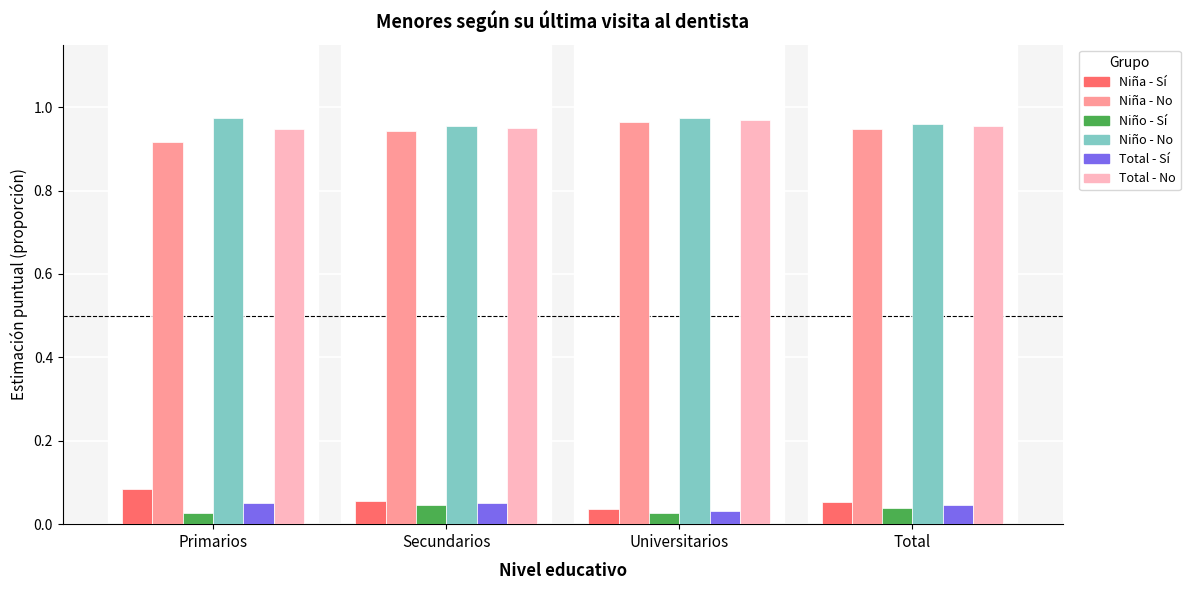

What is the total value across all series at Primarios?

3.0